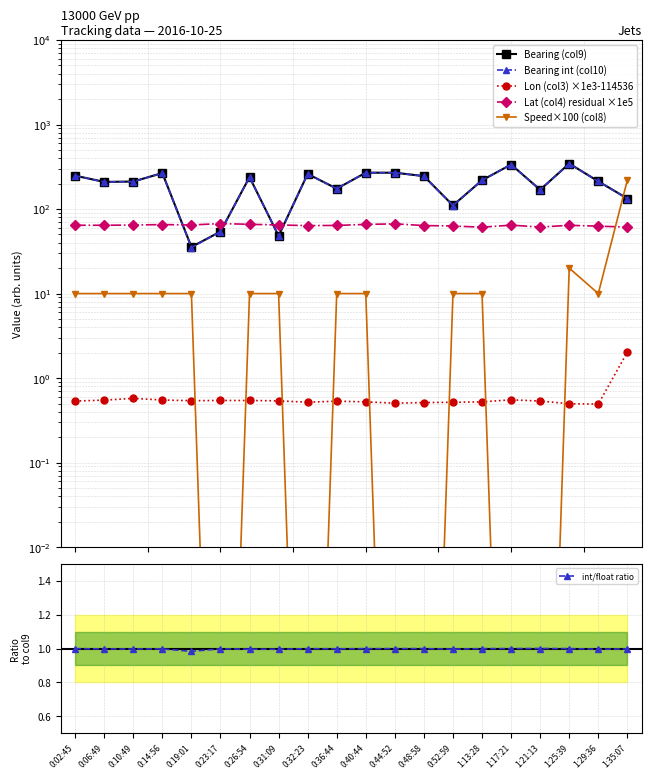

Is this an area chart (filled region under the line)?

No